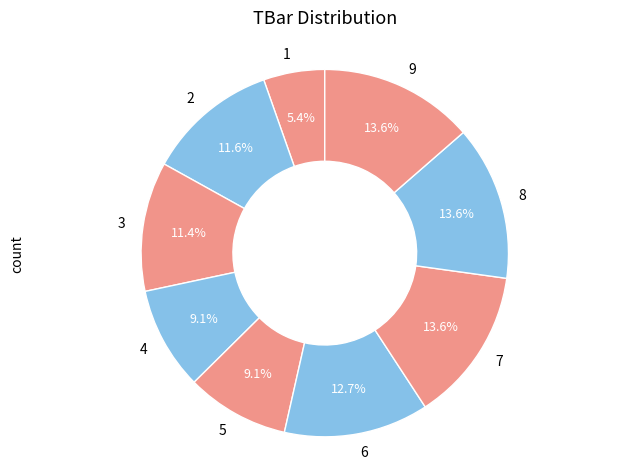

True or false: 7 accounts for 8% of the total.

False